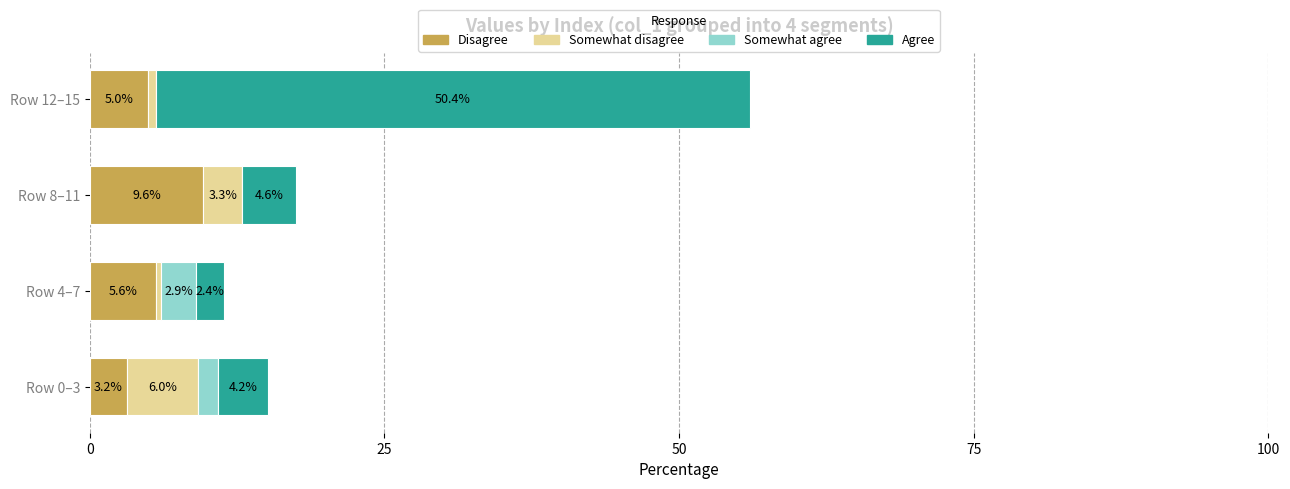

At which category is the sum across all series the highest?

Row 12–15